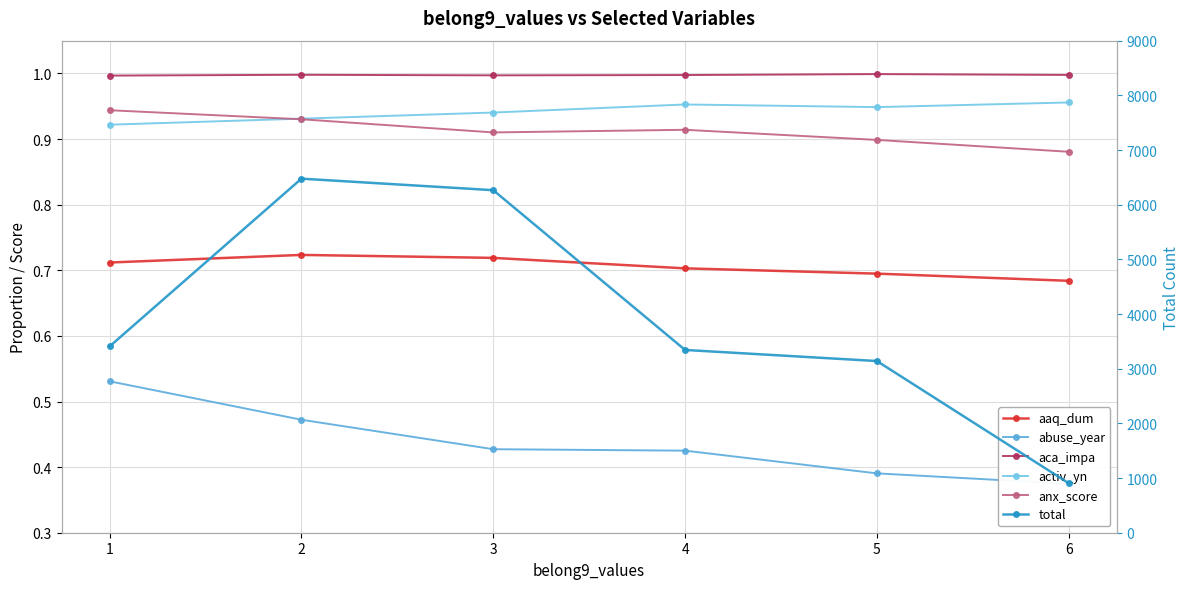

Where is the first local minimum for anx_score?

3